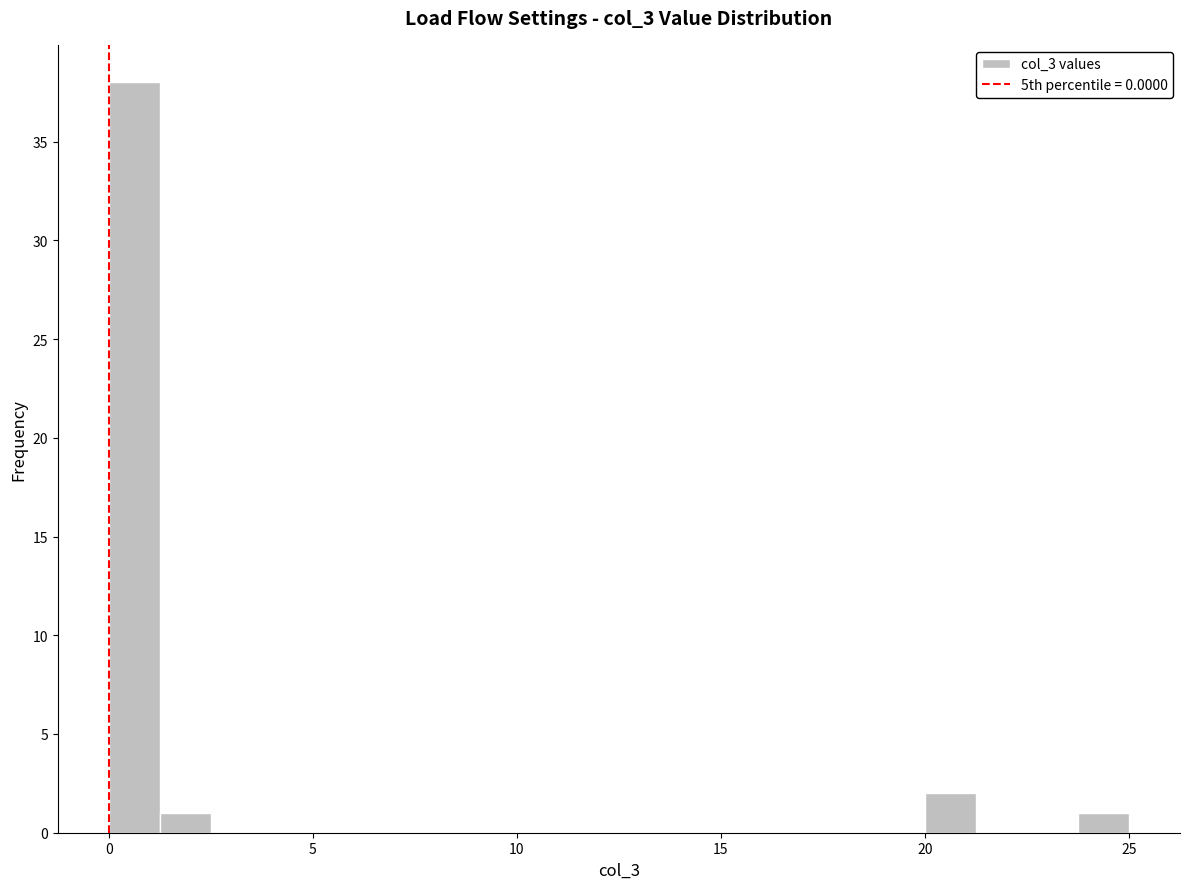

Around what value on the x-axis is the tallest bar? Give the approximate position of its centre, as read against the axis.

0.5